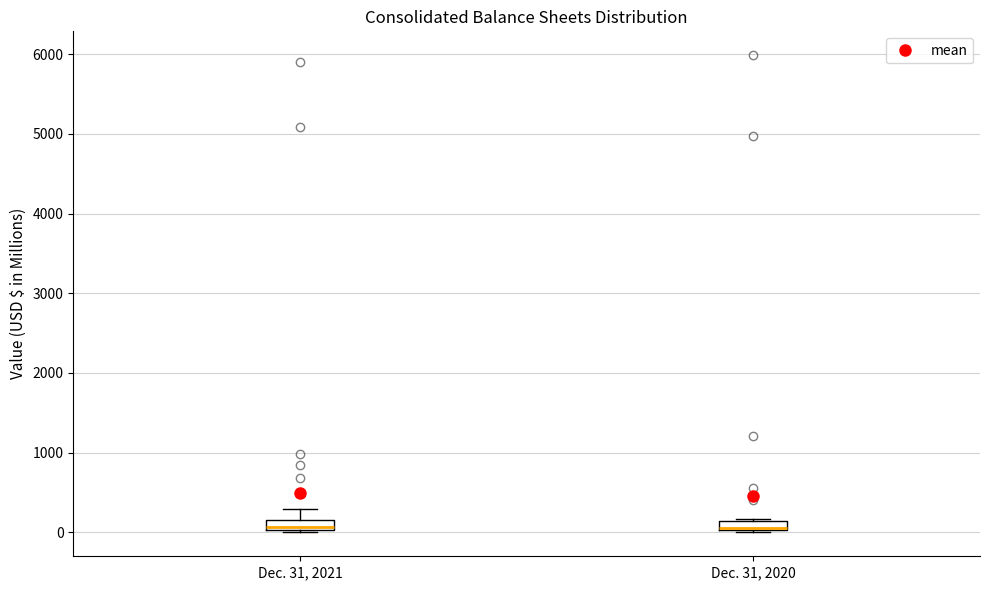

Where is the lower edge of the box for Dec. 31, 2020 on the y-axis? The values are not printed on the chart, so give them approximately, as read against the axis.

0